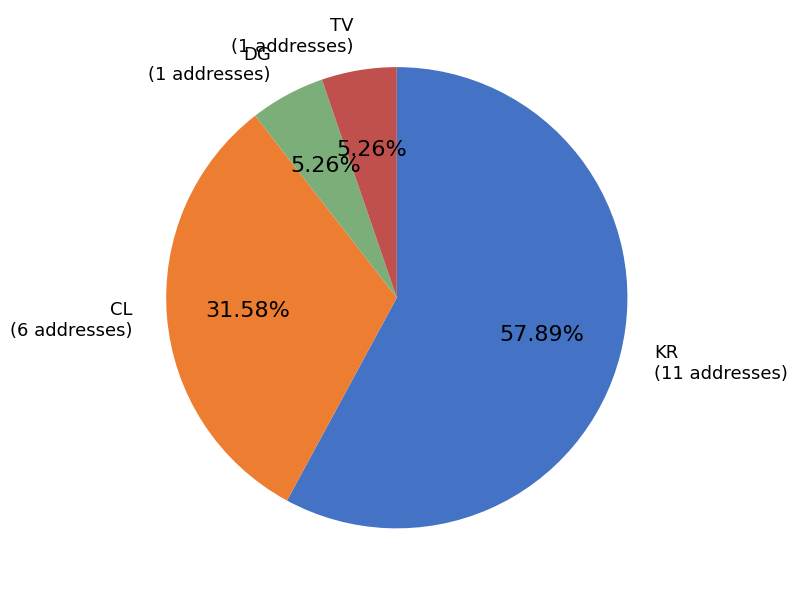

To the nearest percent, what portion does DG represent?

5%